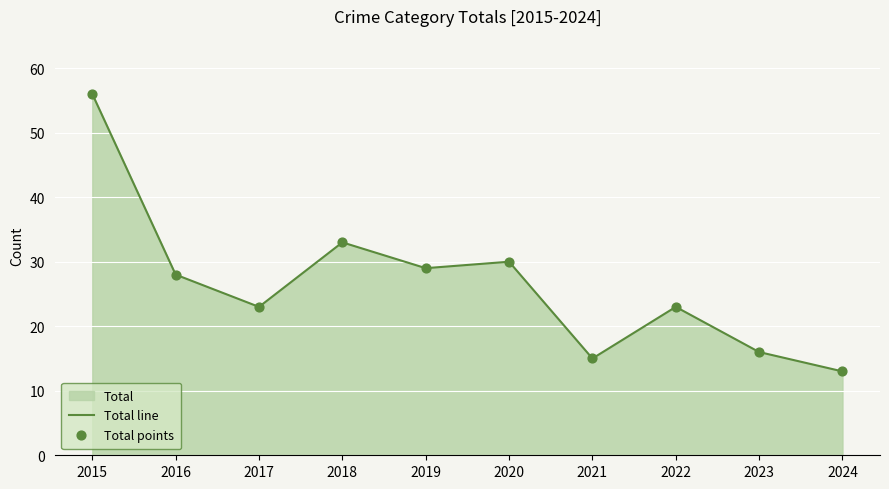

Which series reaches the minimum Y coordinate?

Total line